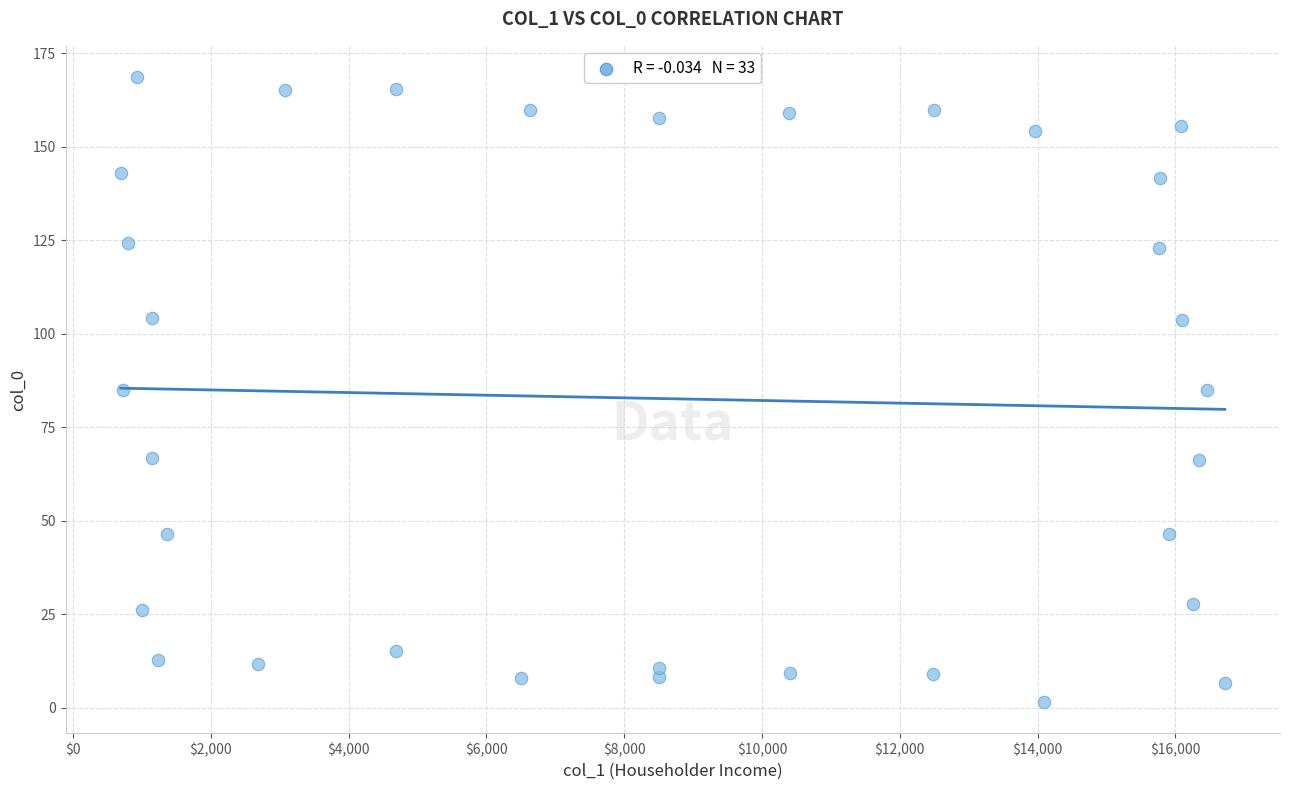

What is the range of Y values (max minus min)?

167.0